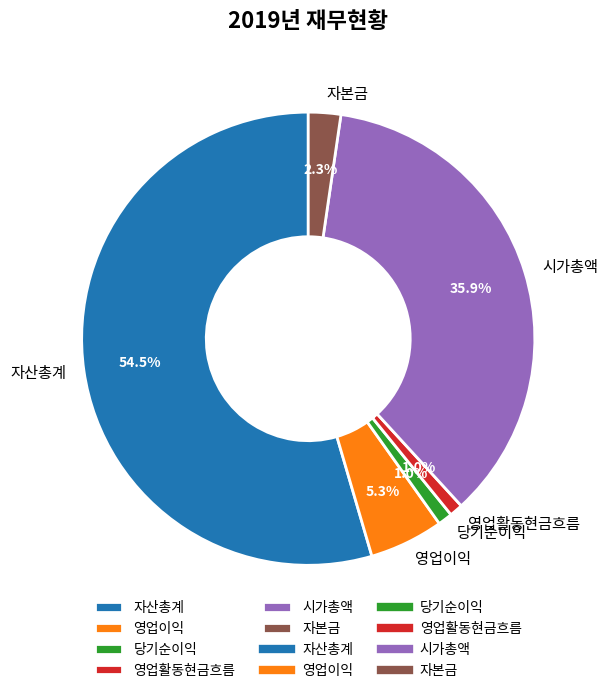

What percentage is NOT represented by 영업활동현금흐름?

99.0%